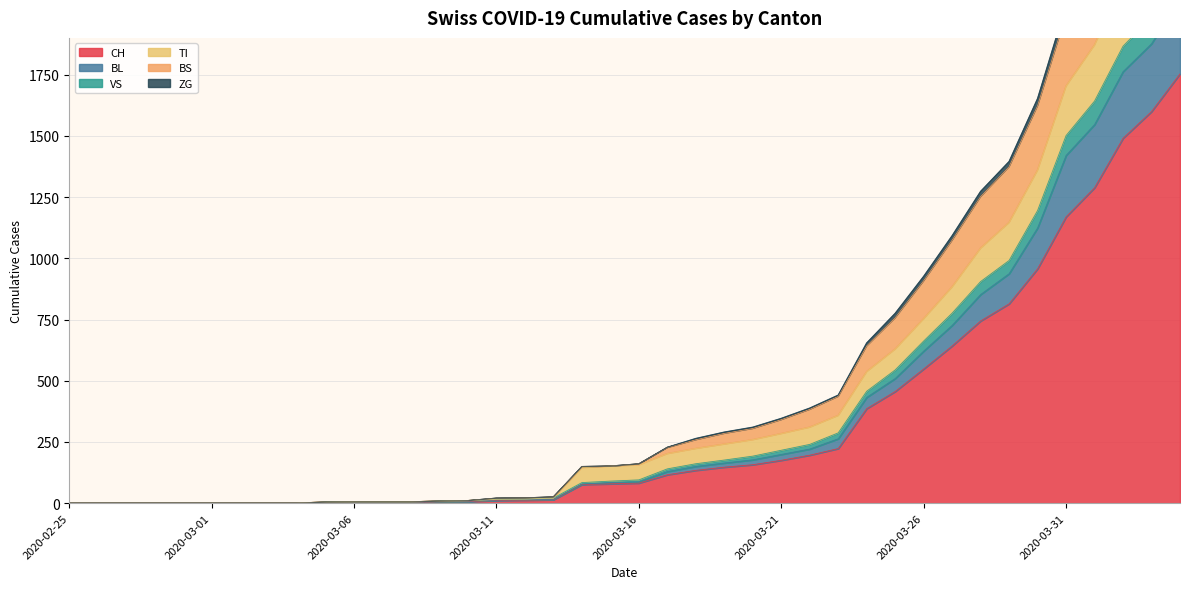

What position from the right is 2020-03-05?

31